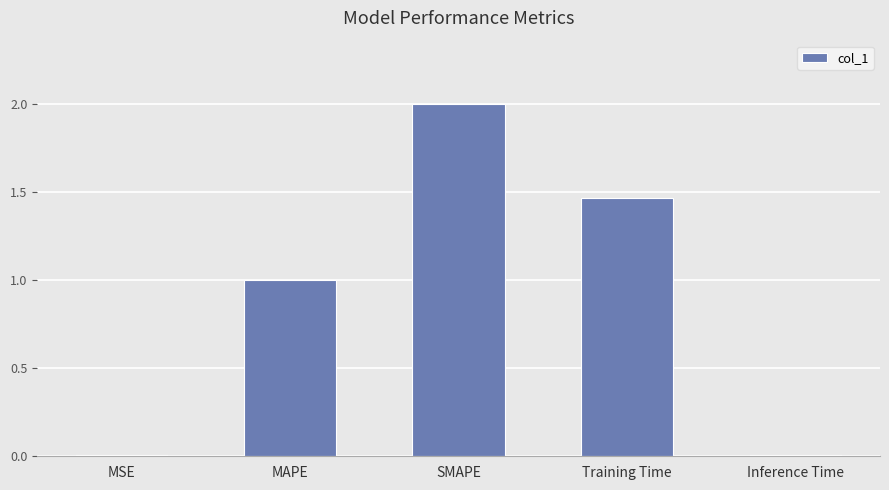

Which category has the highest value across all series?

SMAPE